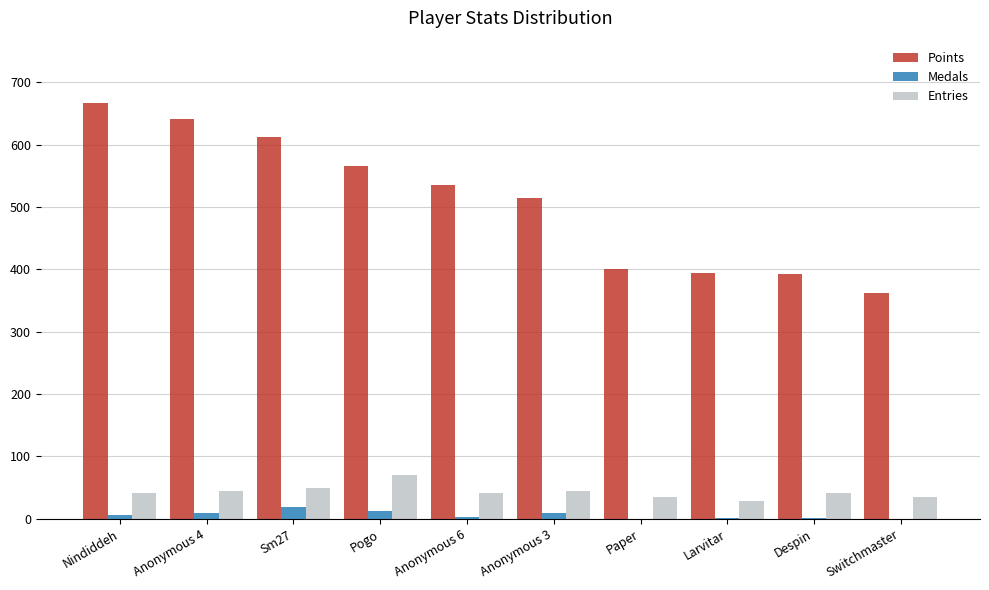

What is the average value of the Points series?

509